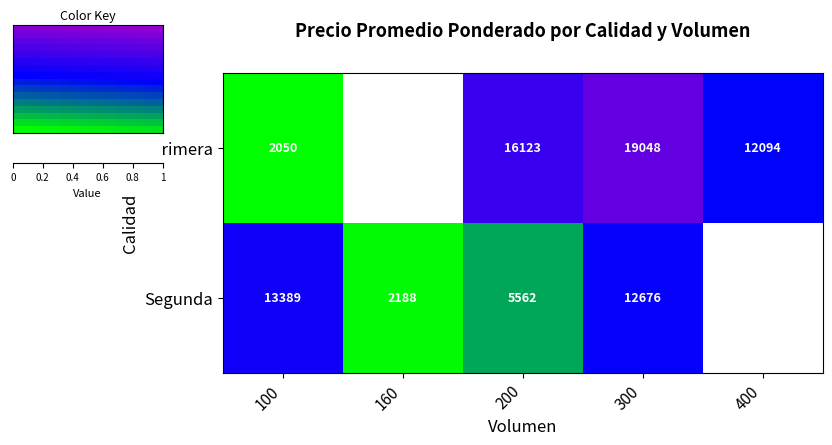

What is the sum of the Segunda values at 300 and 200?

18238